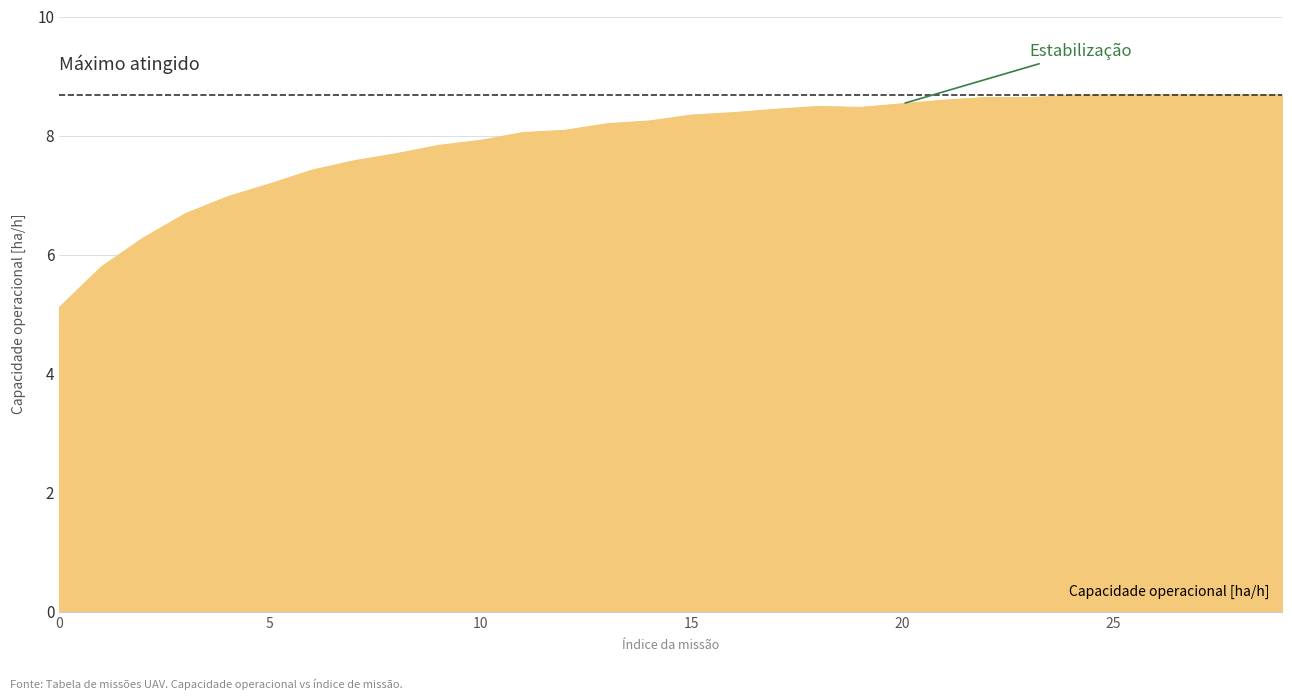

What is the difference between the maximum and minimum values?

3.6